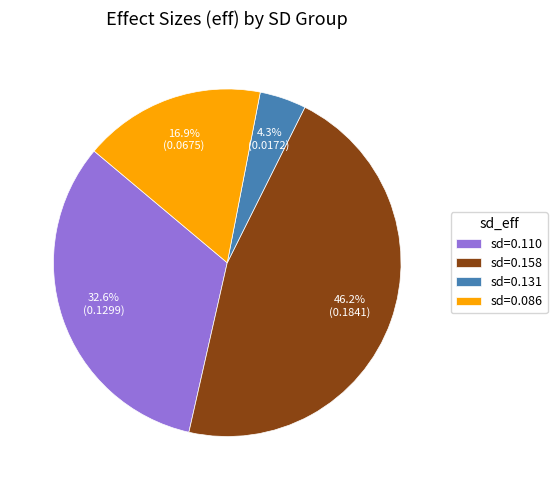

Do sd=0.158 and sd=0.131 together represent more than half of the pie?

Yes